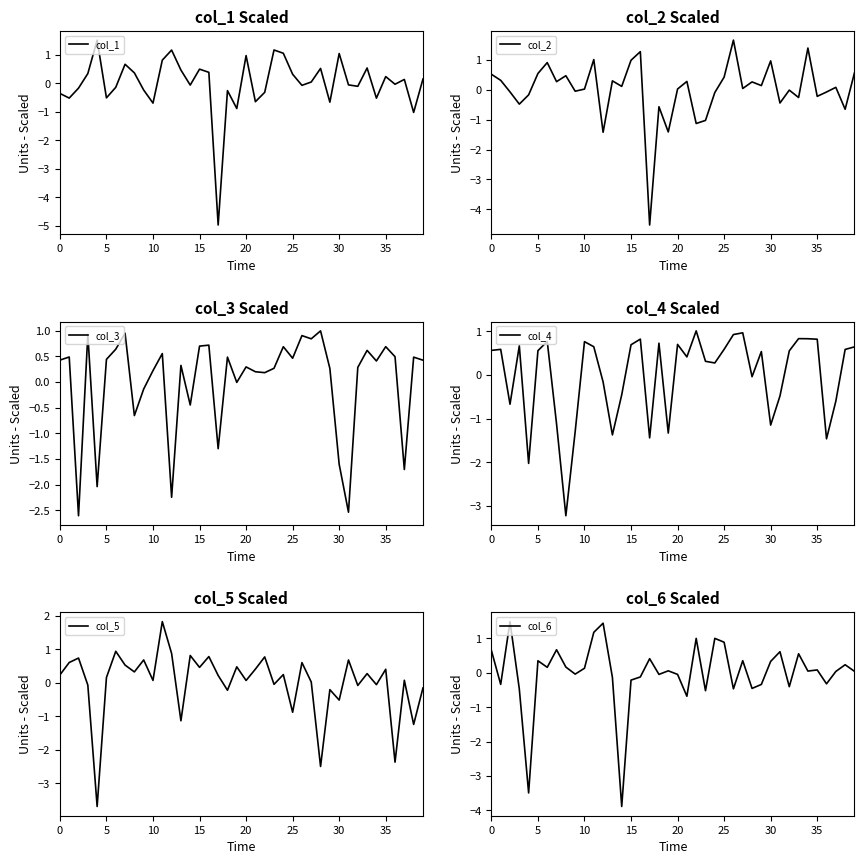

What is the maximum value shown in the chart?

1.8